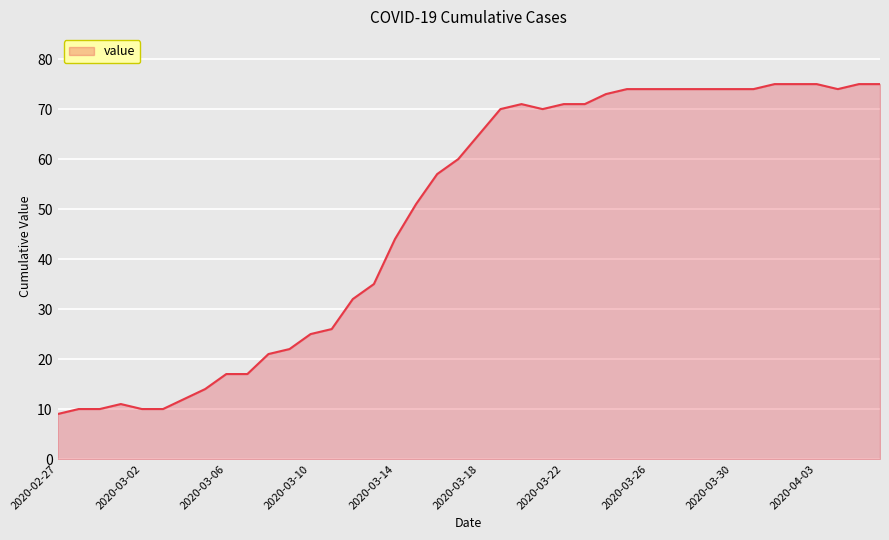

What is the maximum value shown in the chart?

75